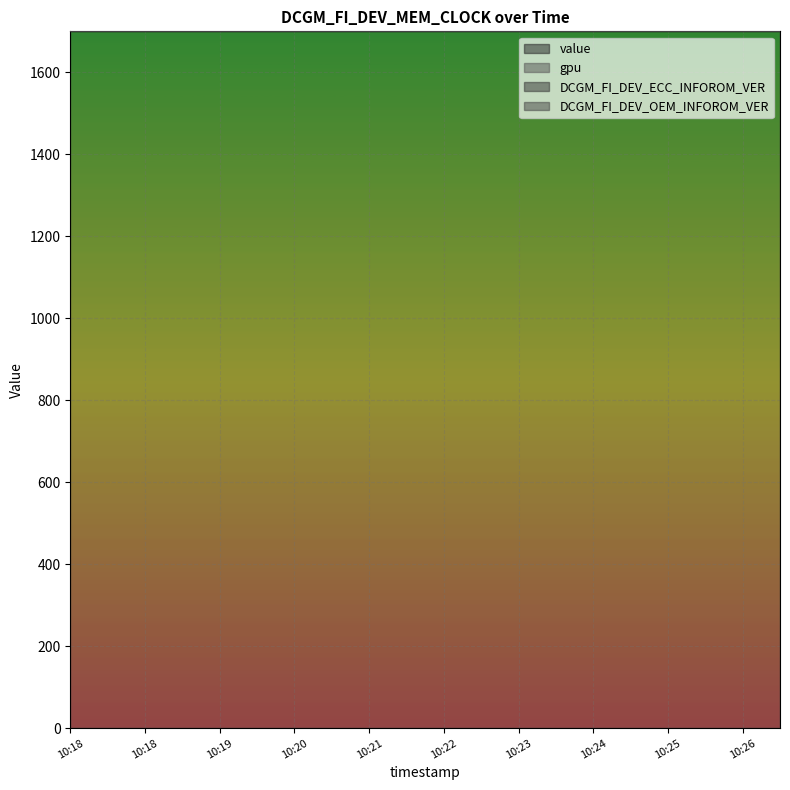

At which label does gpu reach its minimum?

10:18